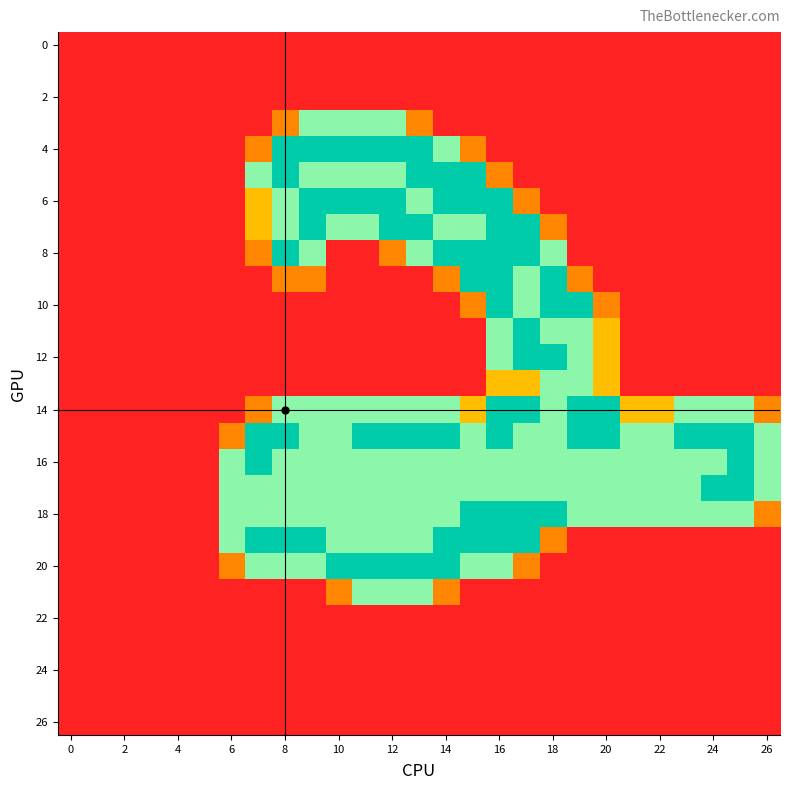

At which category is the sum across all series the highest?

16